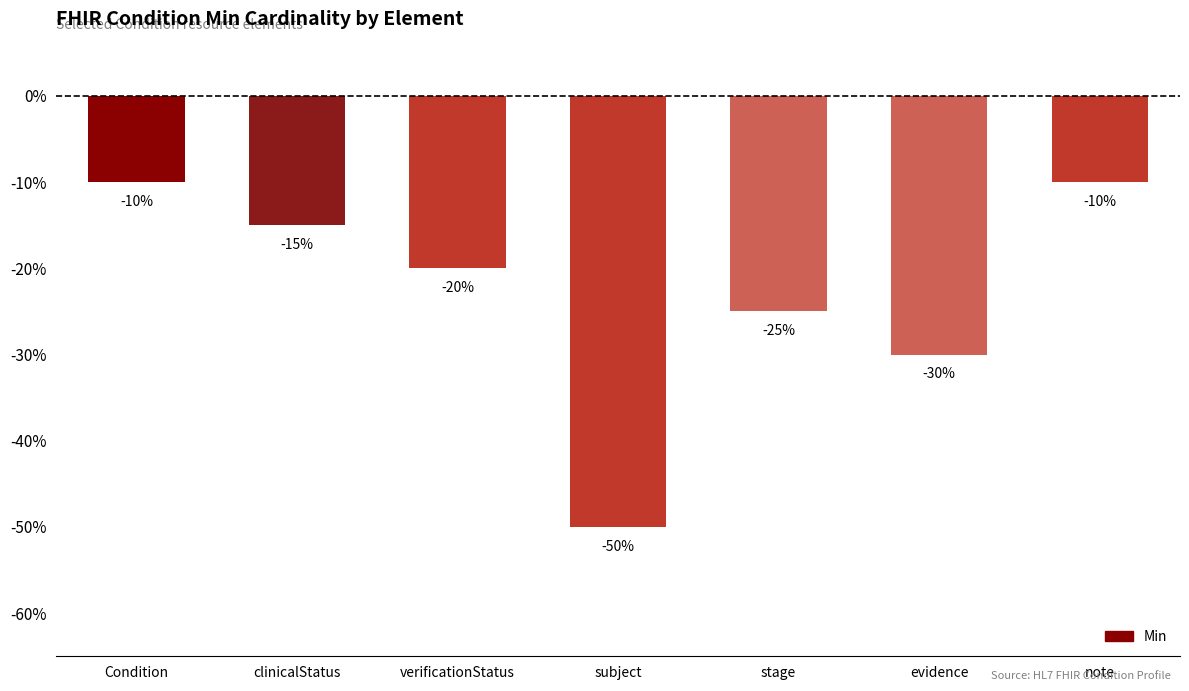

What is the sum of all values?

-160